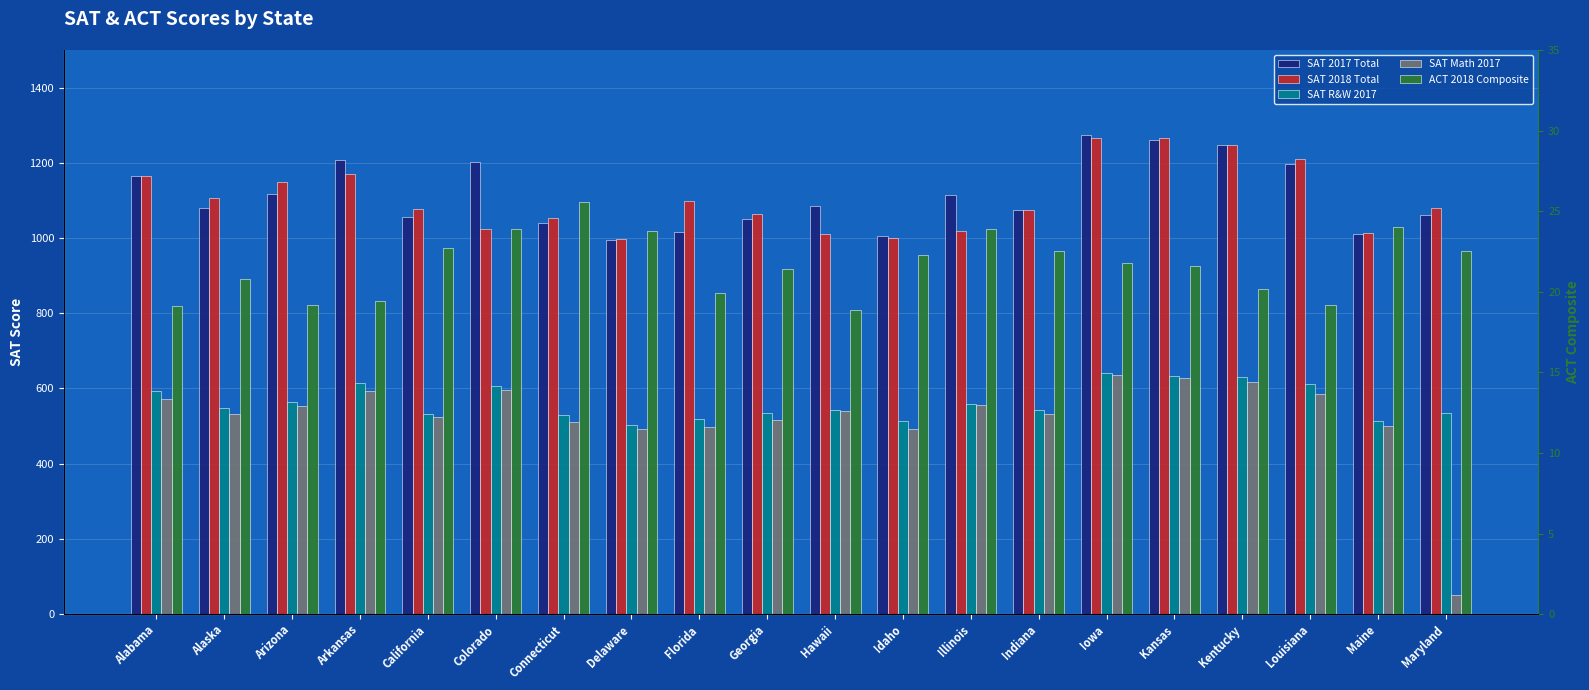

The value of SAT 2018 Total at Louisiana is 1896.4. True or false?

False